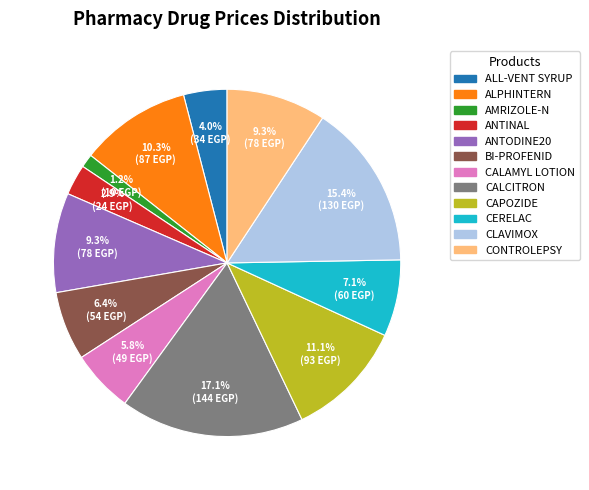

Which has a higher value, AMRIZOLE-N or ANTODINE20?

ANTODINE20